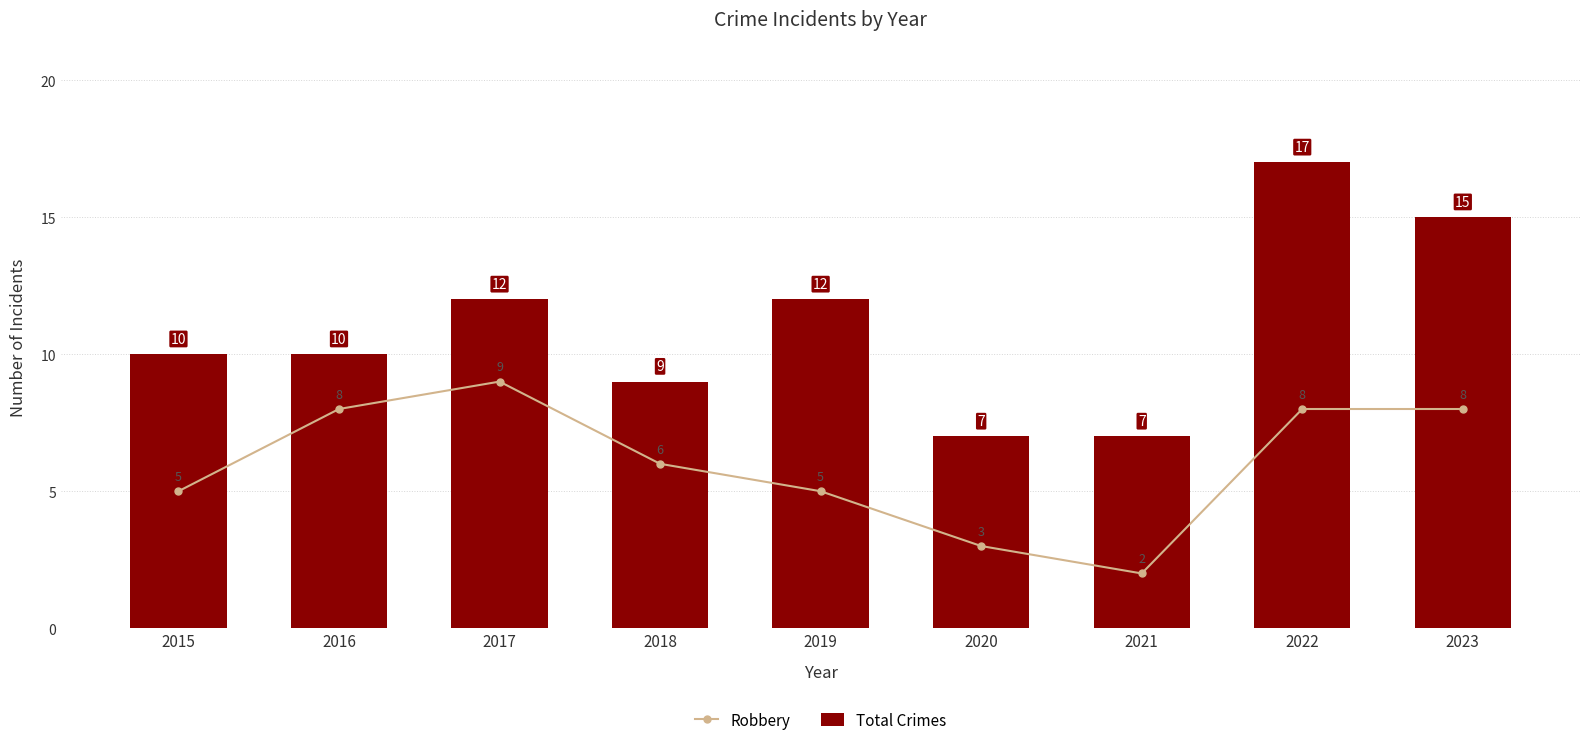

Read the Total Crimes value at 2017.

12